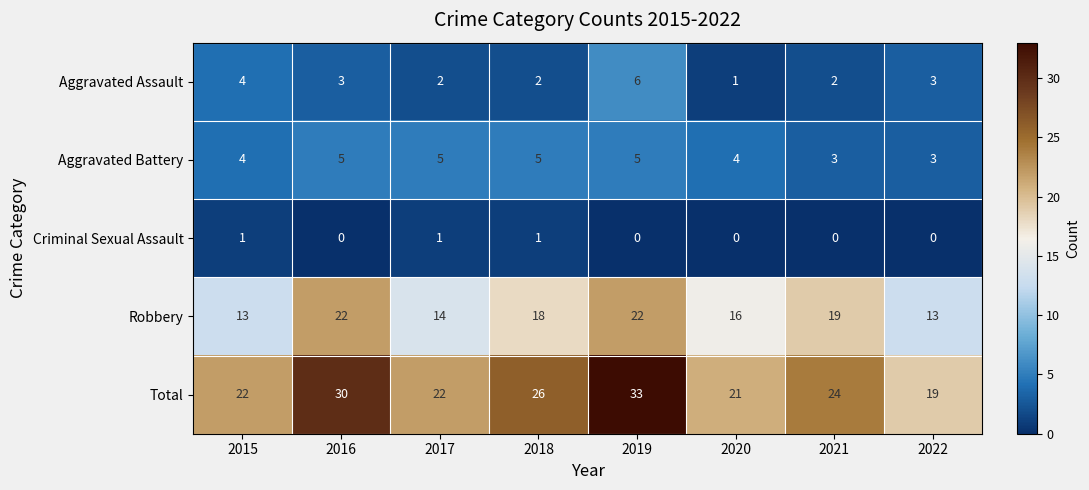

Which series has the widest spread of values?

Total